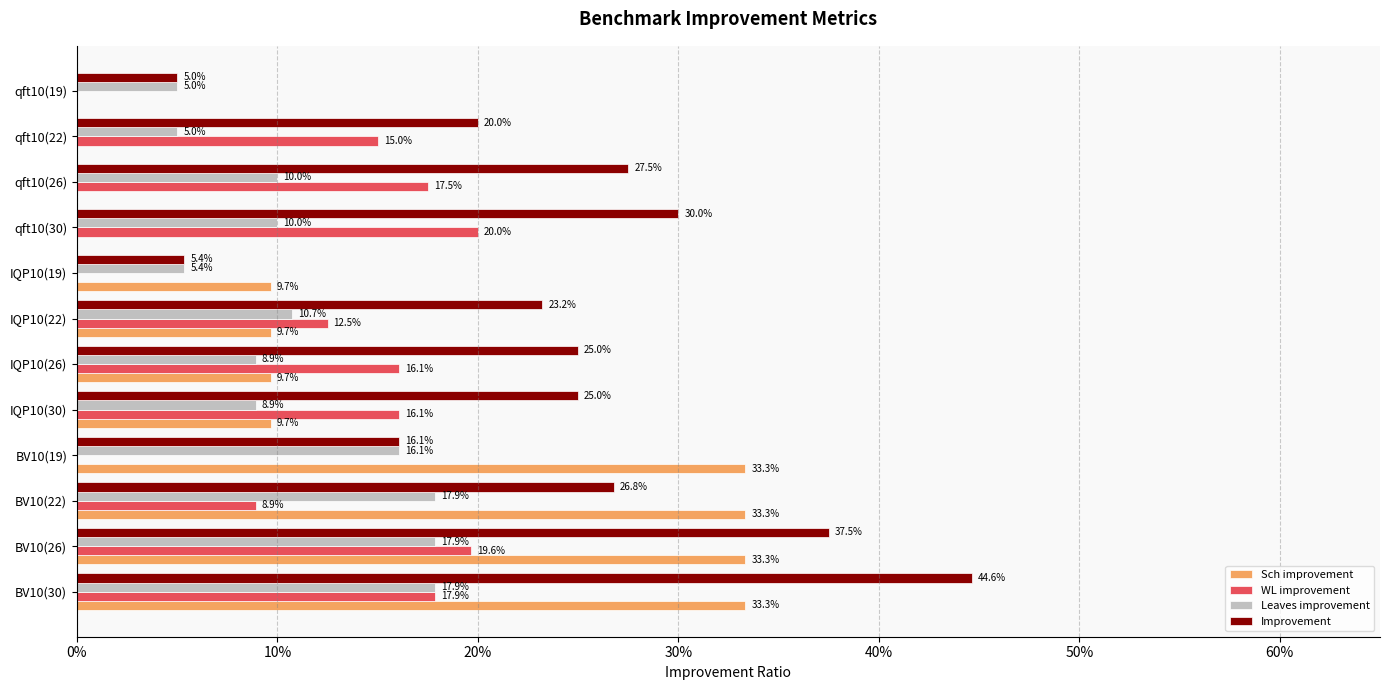

What are all the series names shown in the legend?

Sch improvement, WL improvement, Leaves improvement, Improvement